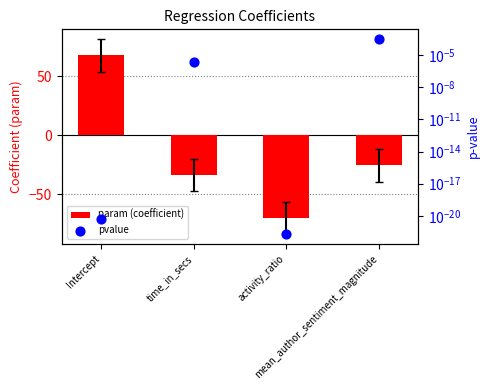

Which series contains the lowest Y value?

param (coefficient)